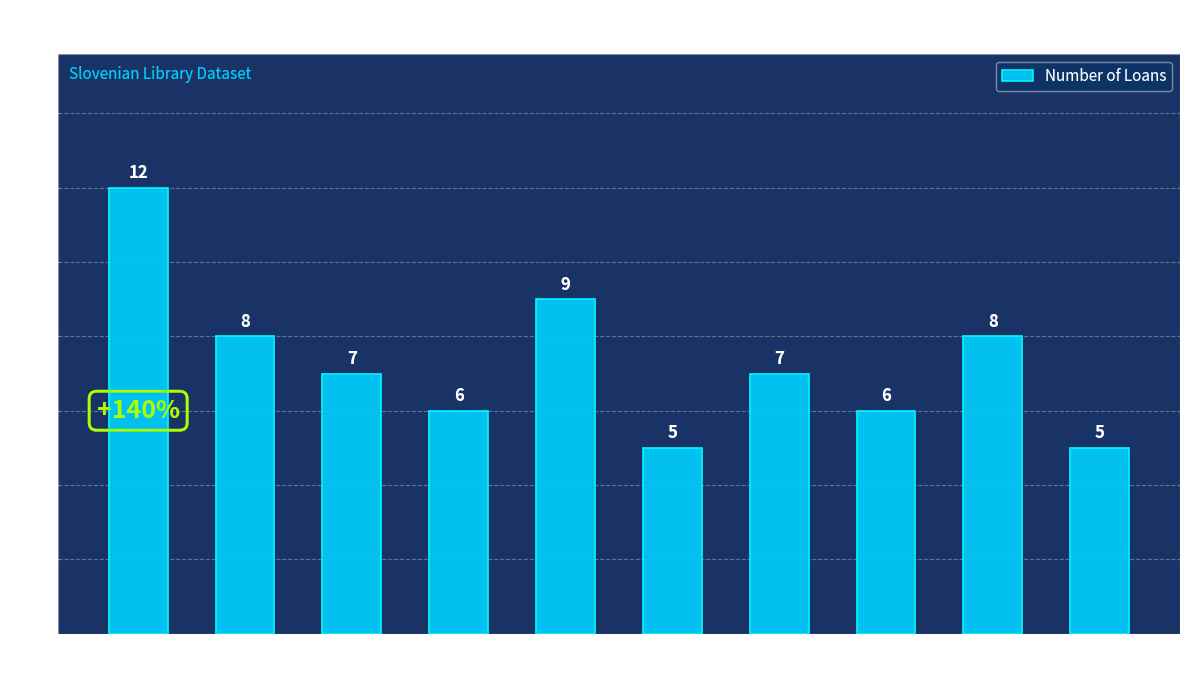

What is the average value?

7